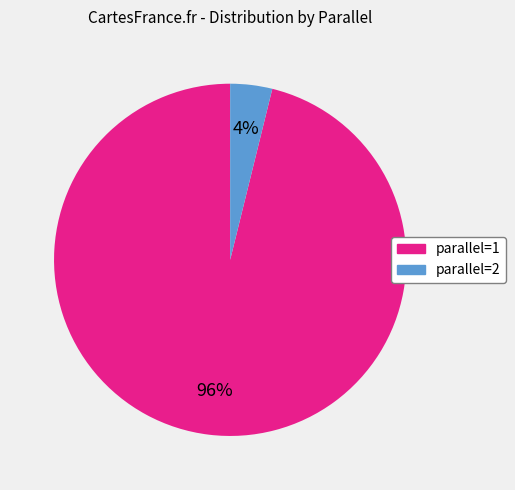

Is parallel=1 the majority of the pie?

Yes